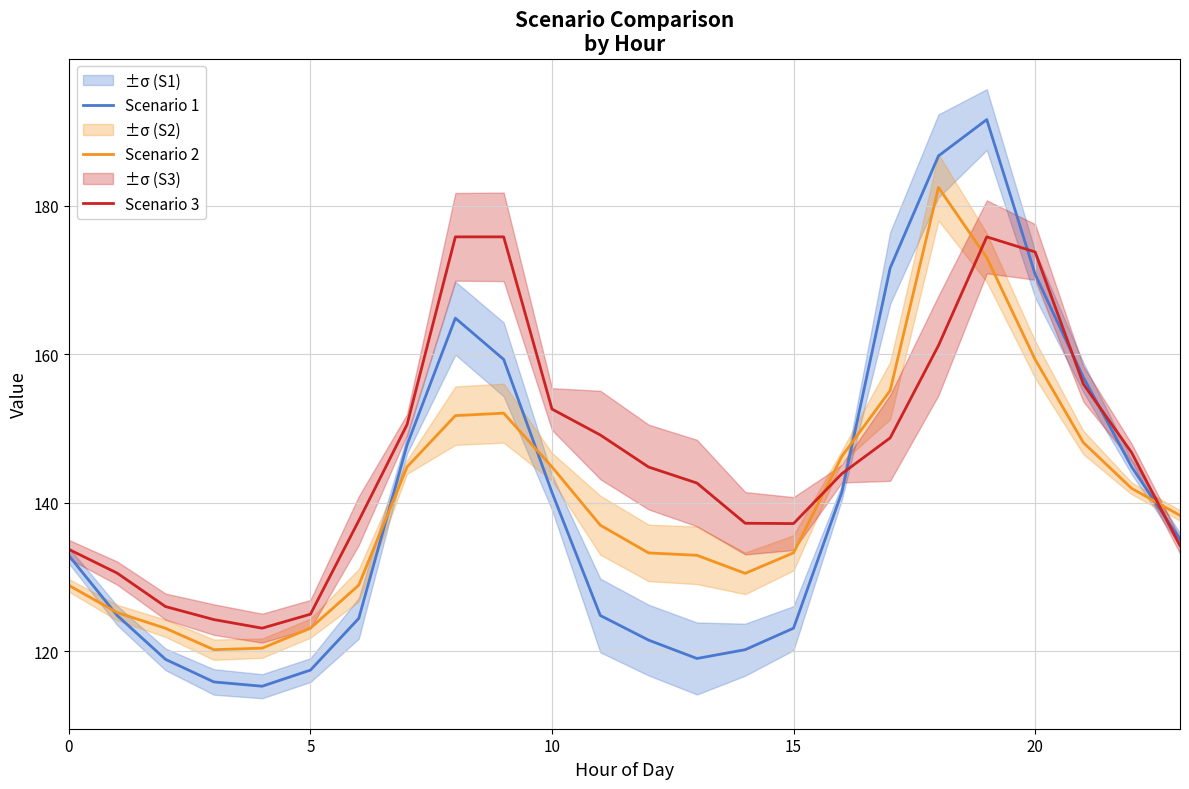

How many data points in Scenario 3 are above 144?

12